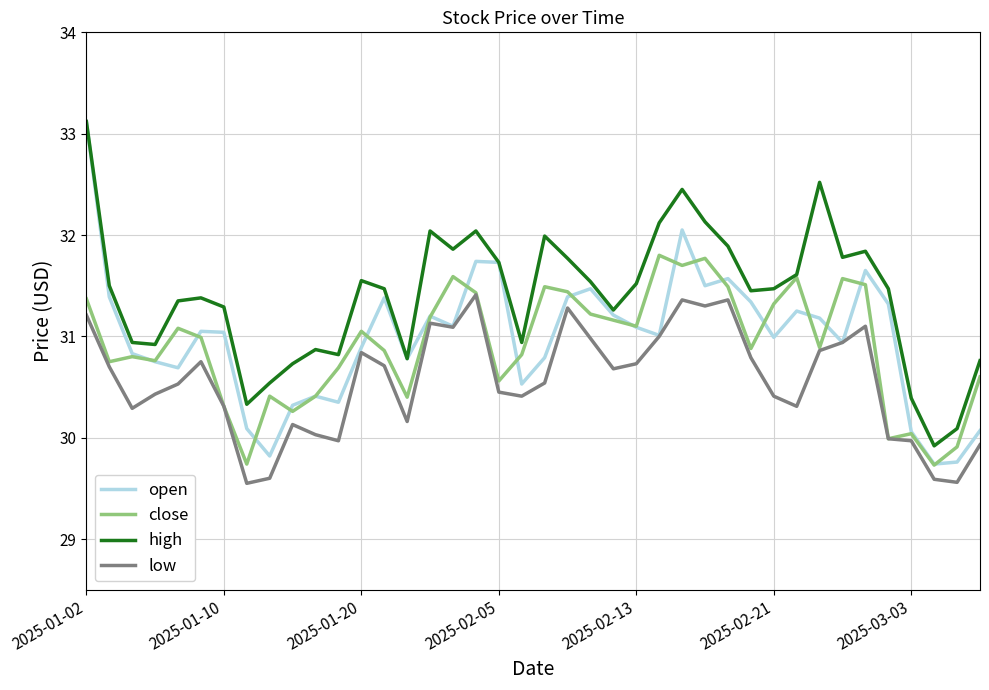

True or false: low and high cross at least once.

False